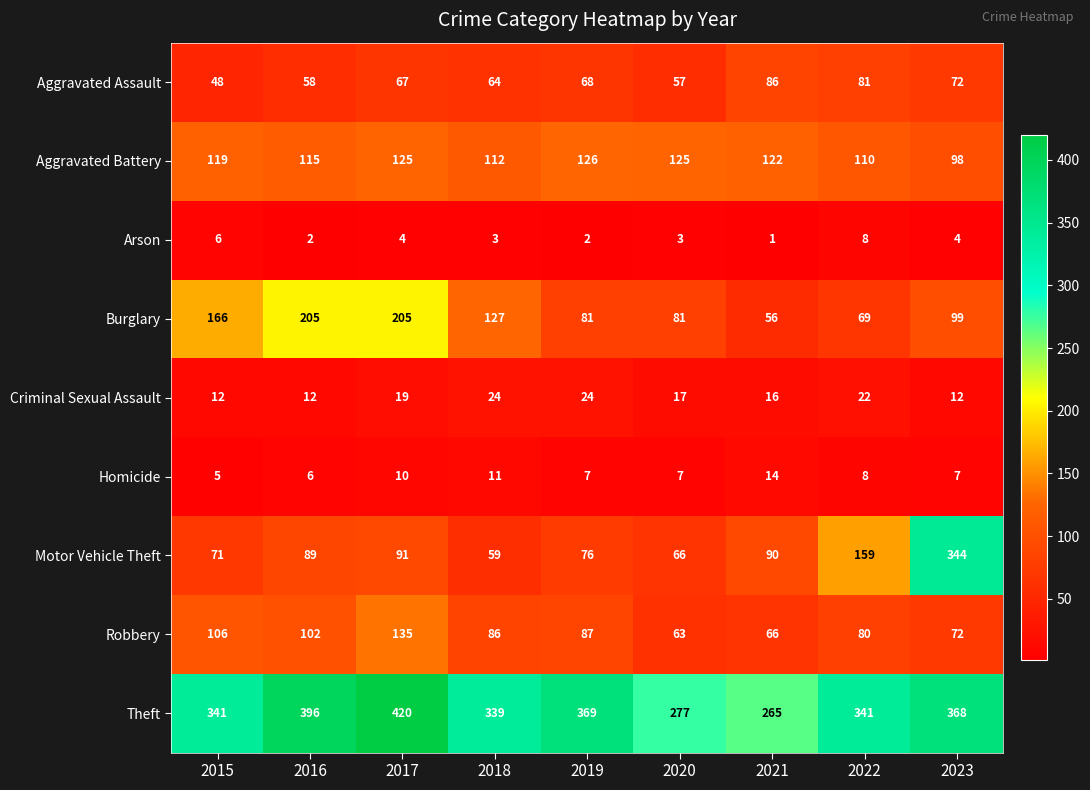

Rank the series by their maximum value, from lowest to highest.

Arson, Homicide, Criminal Sexual Assault, Aggravated Assault, Aggravated Battery, Robbery, Burglary, Motor Vehicle Theft, Theft